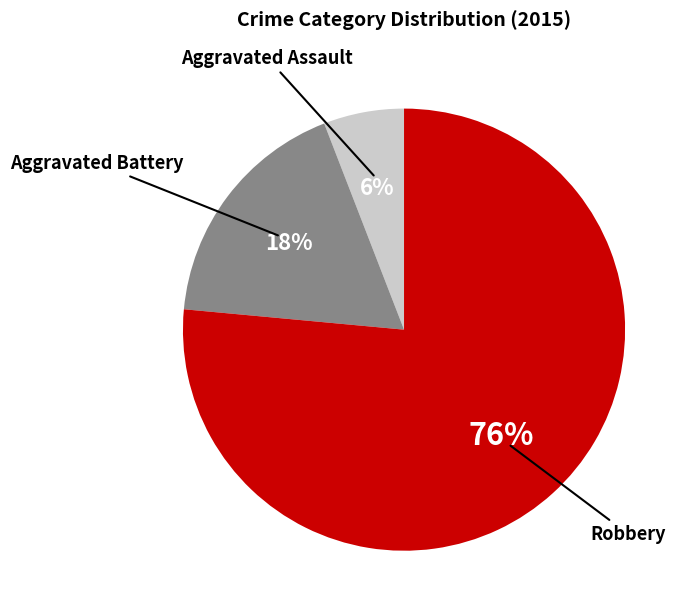

Between Robbery and Aggravated Assault, which is larger?

Robbery